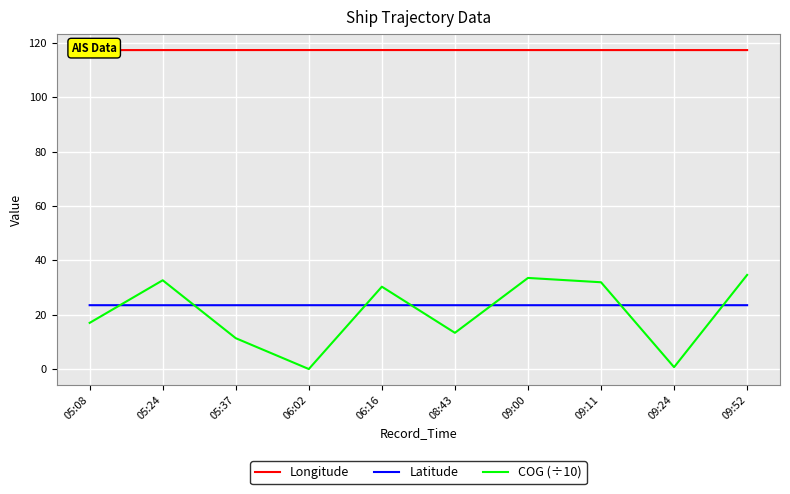

What is the minimum value for Latitude?

23.5